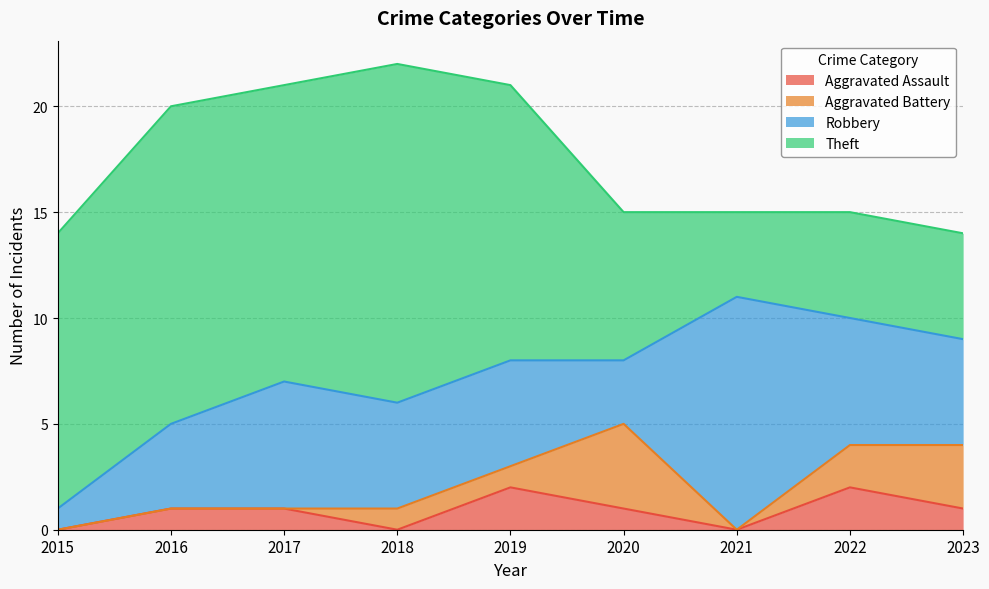

At which category does Robbery reach its first local peak?

2017